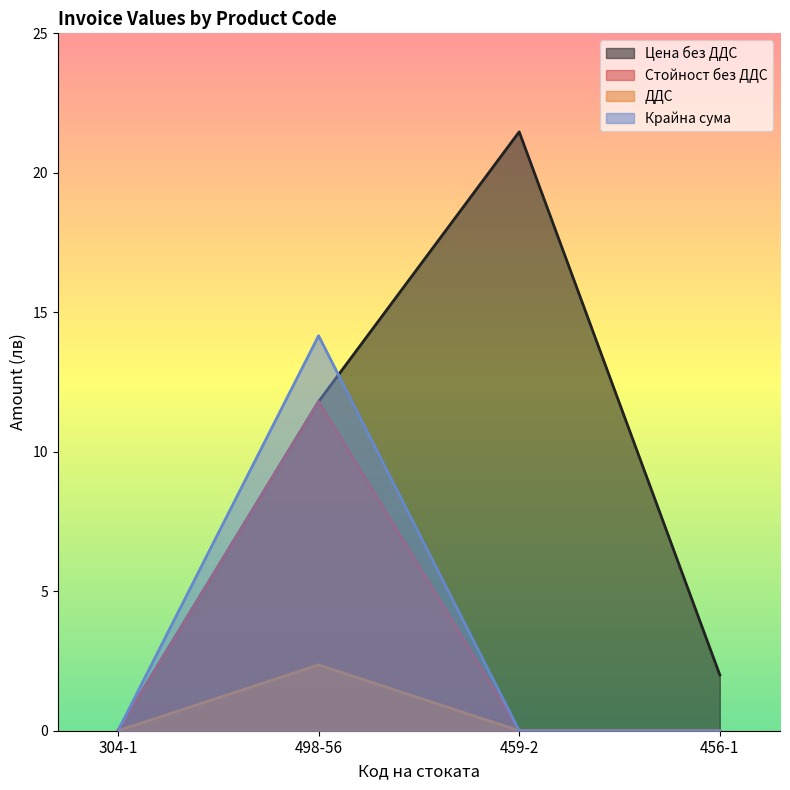

What position from the right is 304-1?

4